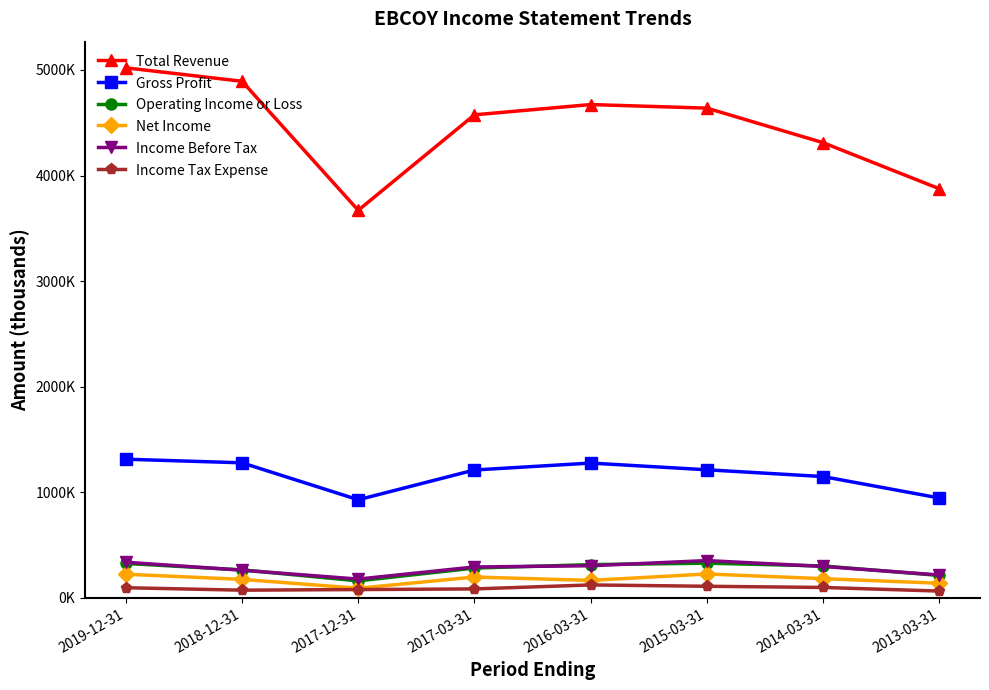

The value of Total Revenue at 2017-03-31 is 6955465. True or false?

False